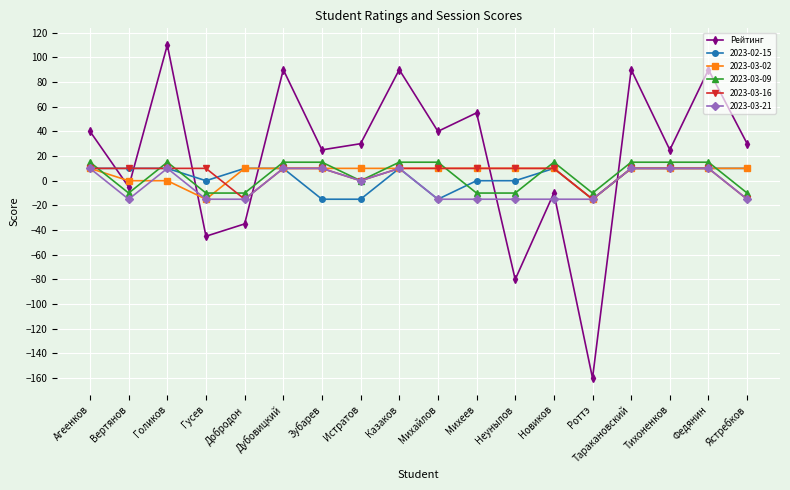

At which category does the chart reach its peak across all series?

Голиков